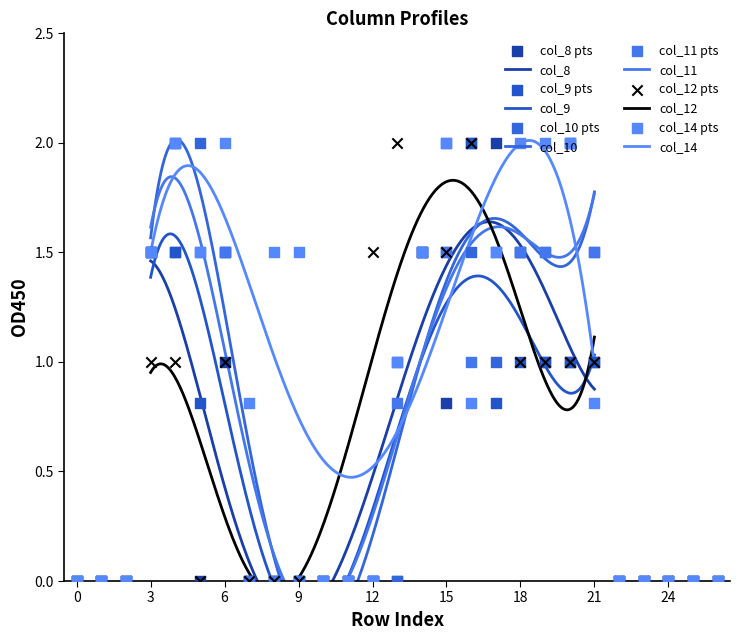

Which series has the largest total across all categories?

col_14